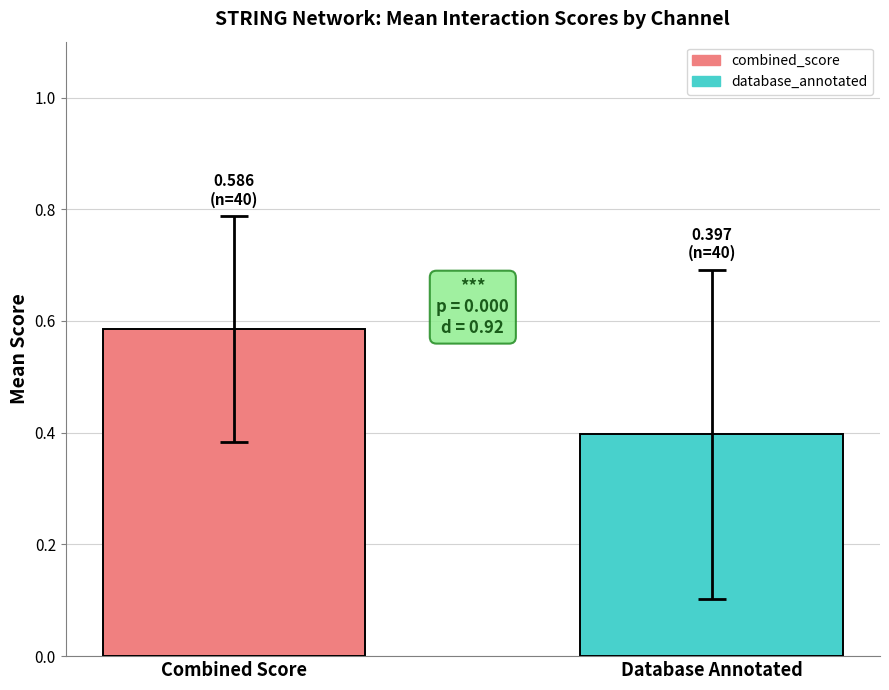

Rank the series by their maximum value, from lowest to highest.

database_annotated, combined_score